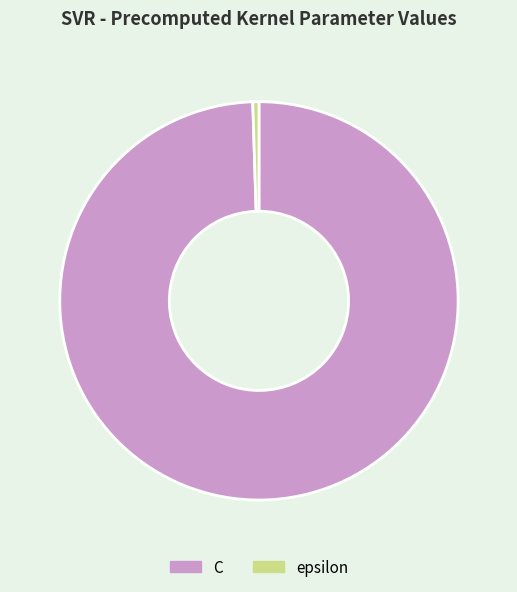

Does epsilon account for over 50% of the chart?

No